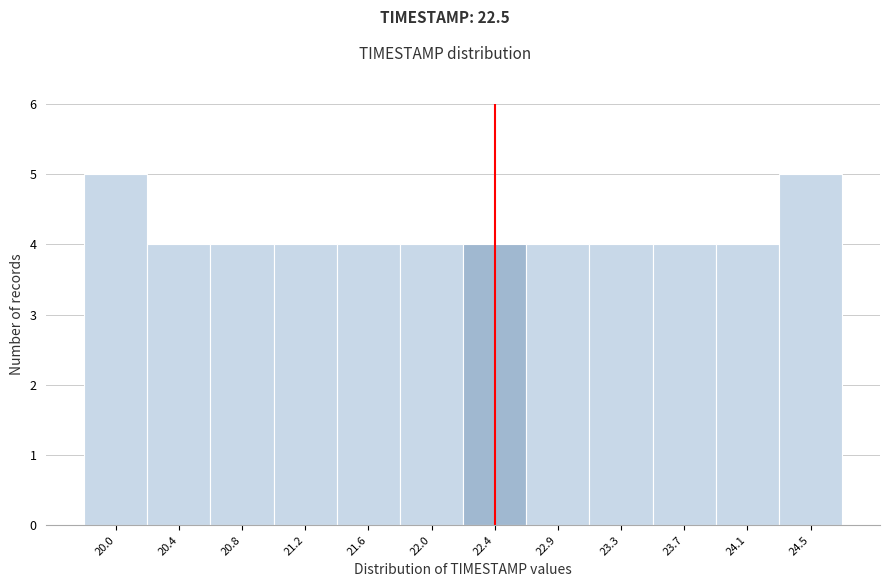

Reading left to right, list all the values displayed in this chart.

20.0=5	20.4=4	20.8=4	21.2=4	21.6=4	22.0=4	22.4=4	22.9=4	23.3=4	23.7=4	24.1=4	24.5=5